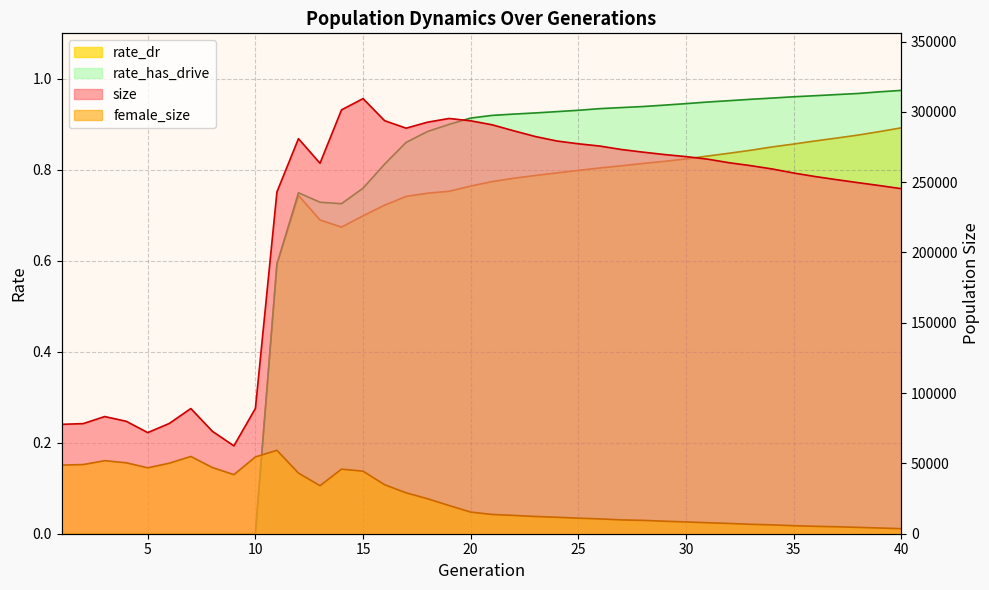

How many data points in rate_has_drive are above 0?

30